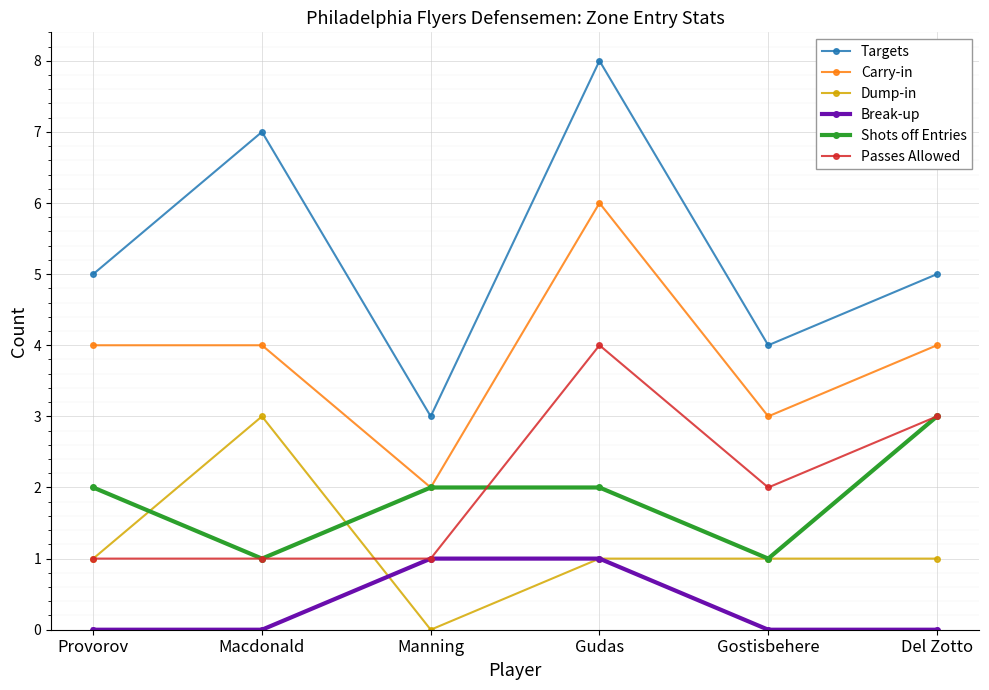

Reading left to right, extract all data points from this chart.

Targets: 5	7	3	8	4	5
Carry-in: 4	4	2	6	3	4
Dump-in: 1	3	0	1	1	1
Break-up: 0	0	1	1	0	0
Shots off Entries: 2	1	2	2	1	3
Passes Allowed: 1	1	1	4	2	3